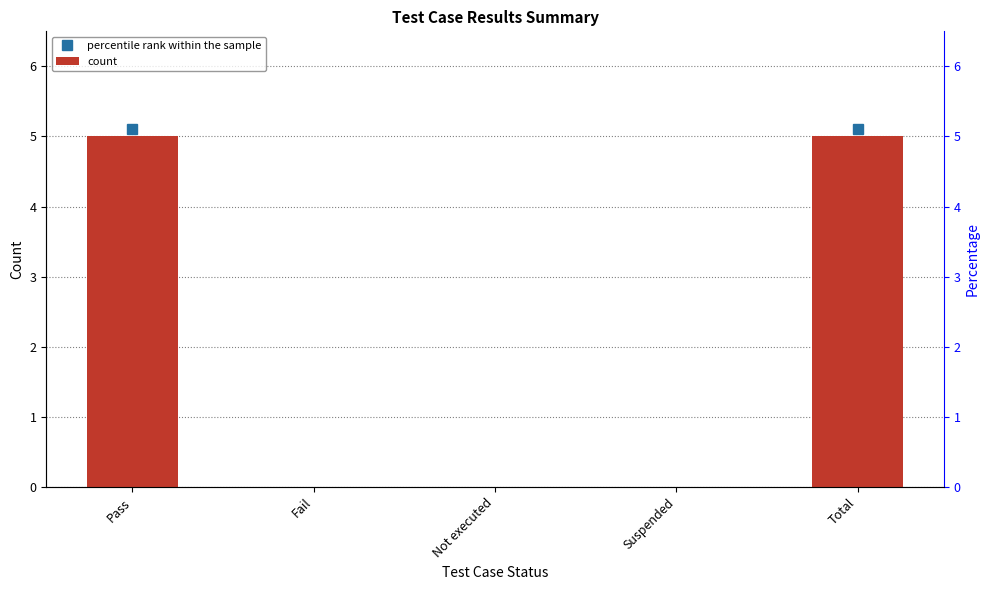

True or false: the data shows 5 at Total.

True